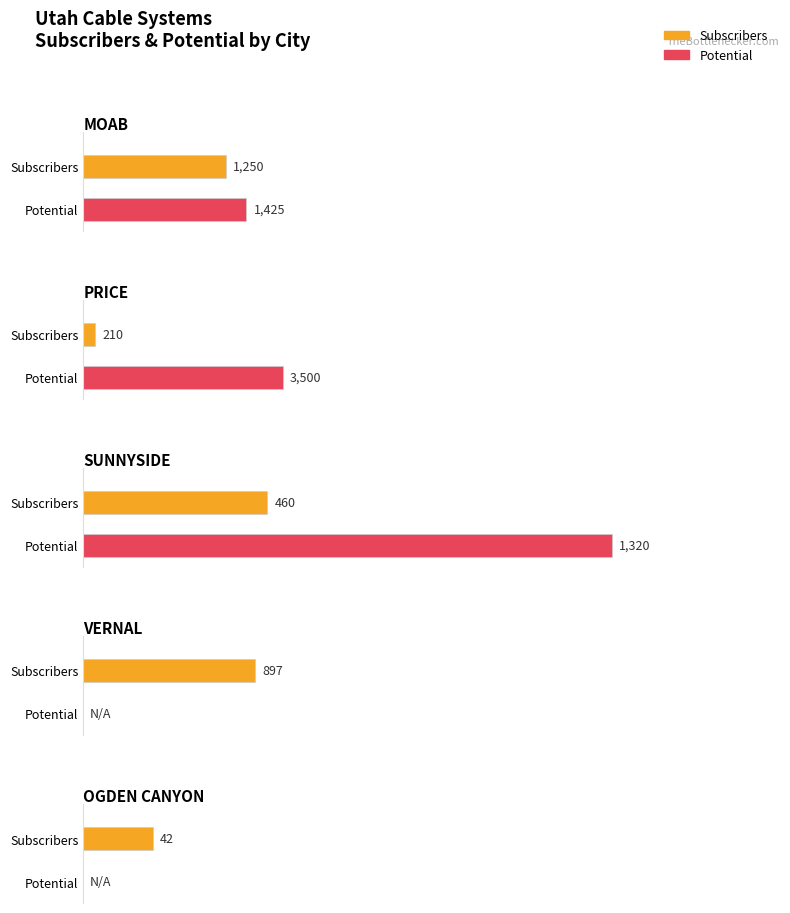

How many bars are there in each group?

2